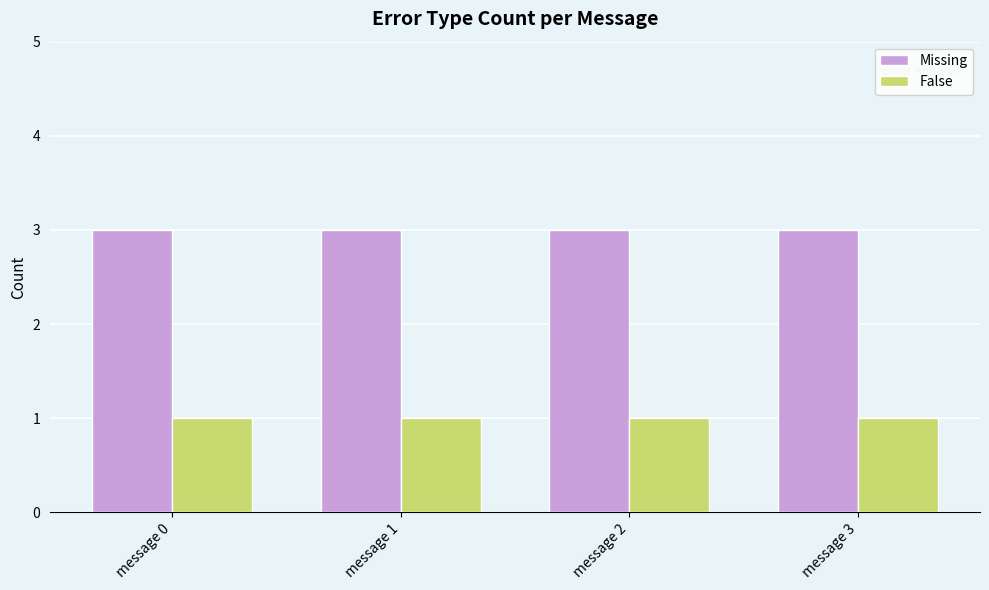

What are all the series names shown in the legend?

Missing, False